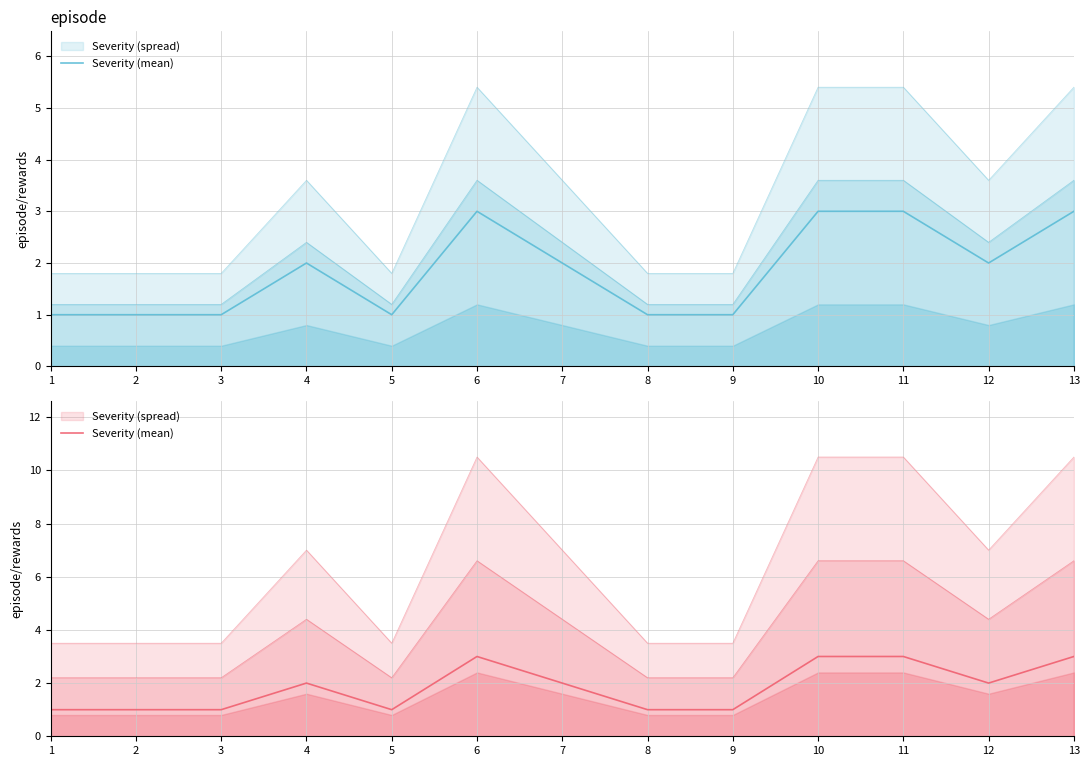

Reading left to right, list all the values displayed in this chart.

1	1	1	2	1	3	2	1	1	3	3	2	3